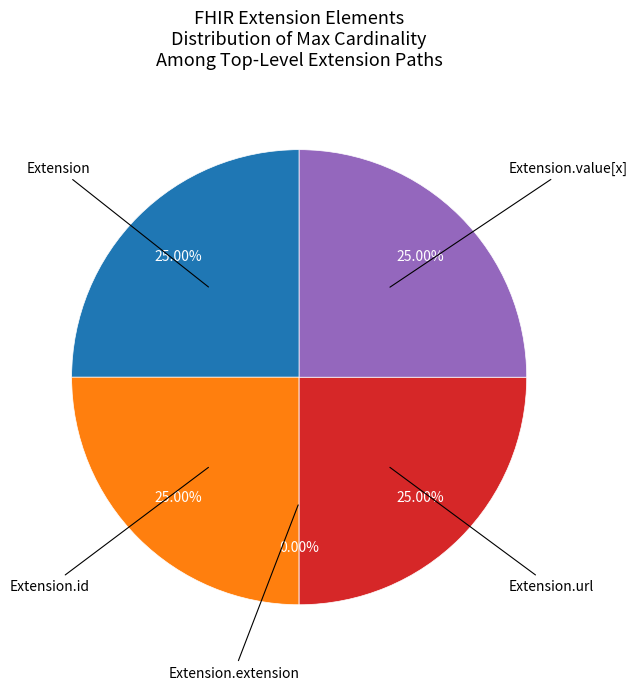

To the nearest percent, what is the average slice percentage?

20%